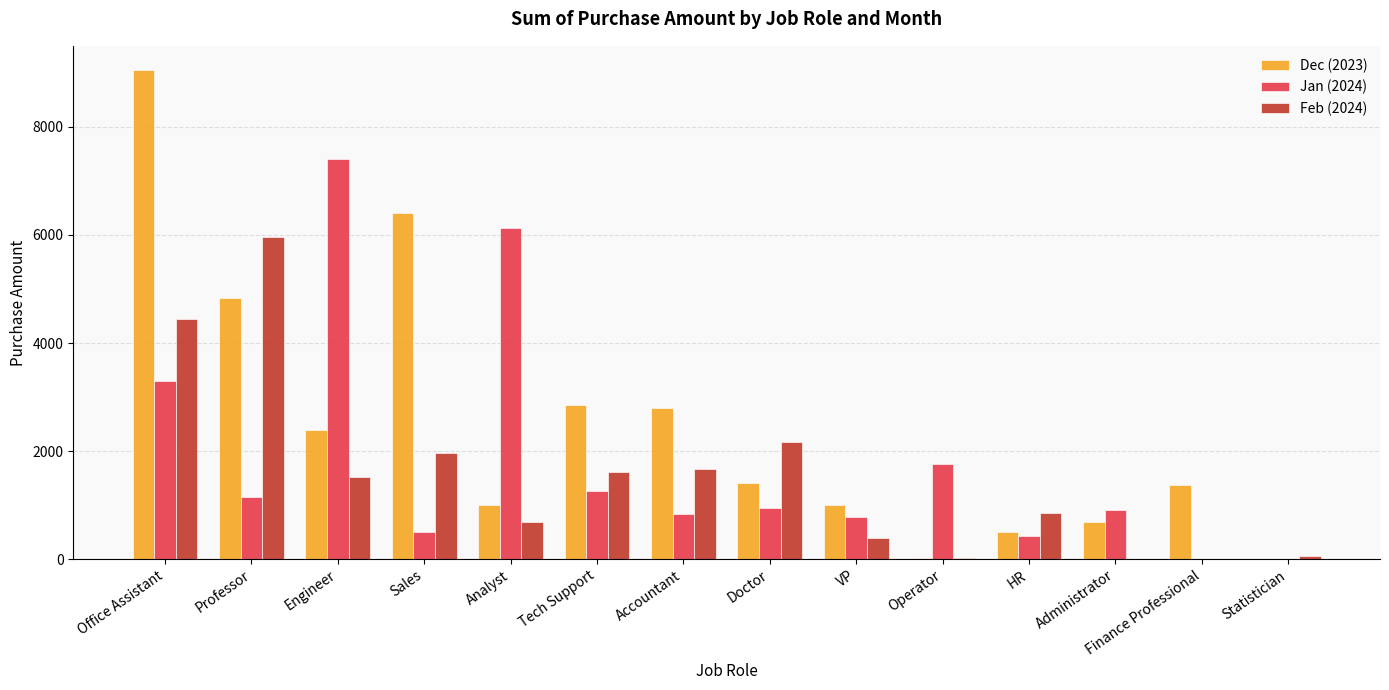

At which label is Feb (2024) closest to 2985?

Doctor